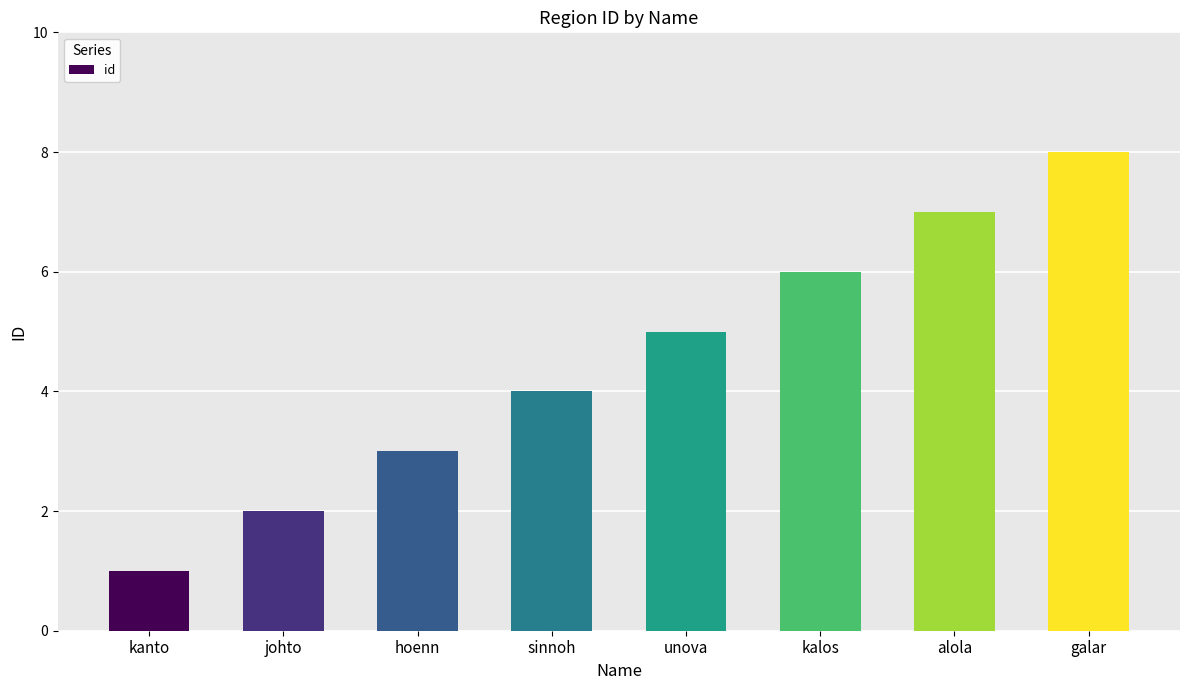

Are the bars horizontal?

No